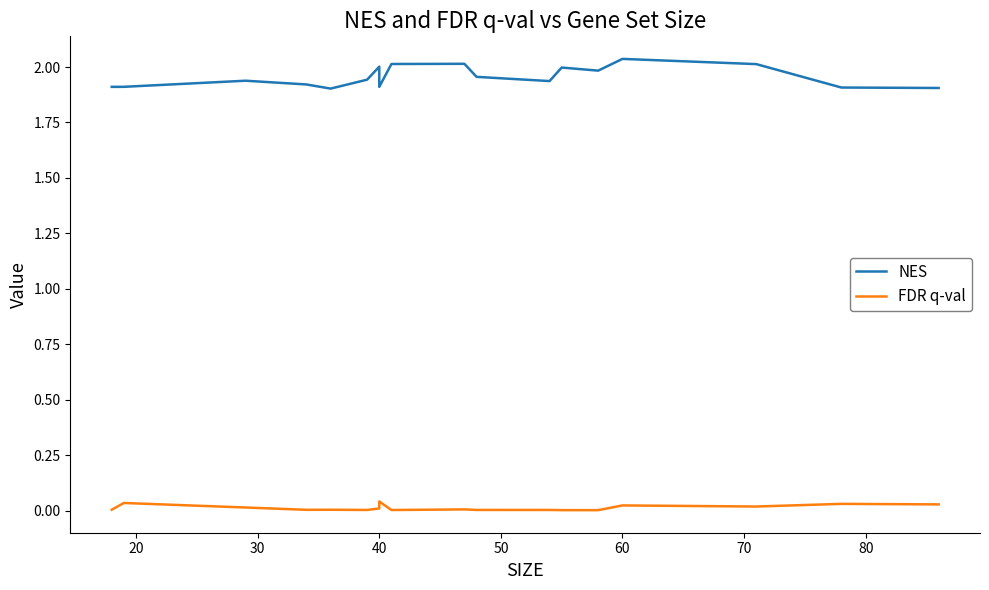

How many interior local valleys does the NES series have?

4